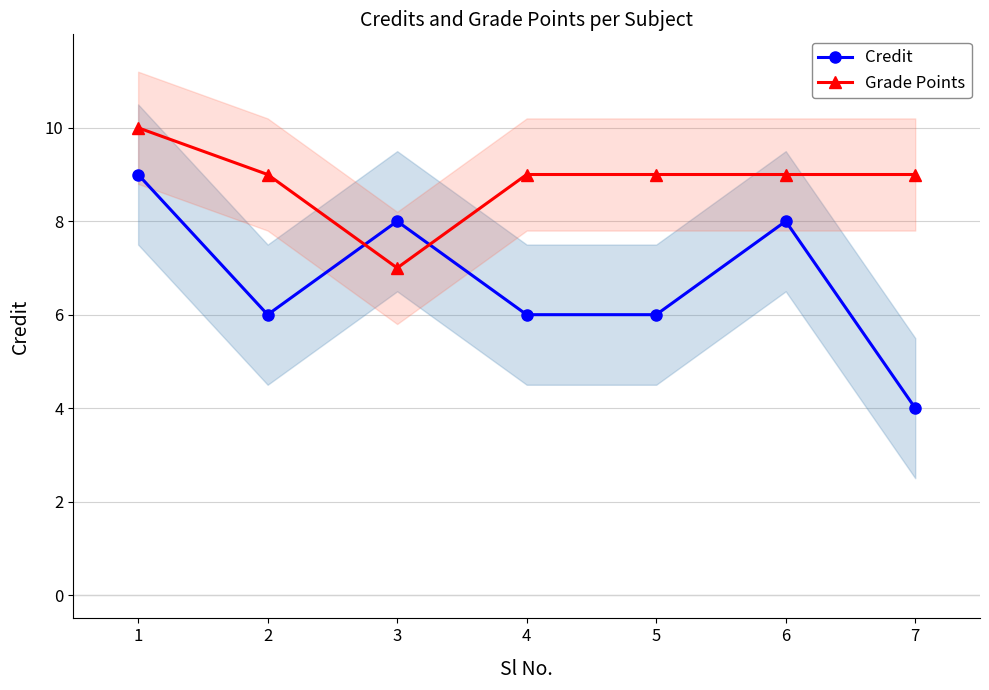

What is the difference between the maximum and minimum values in the Grade Points series?

3